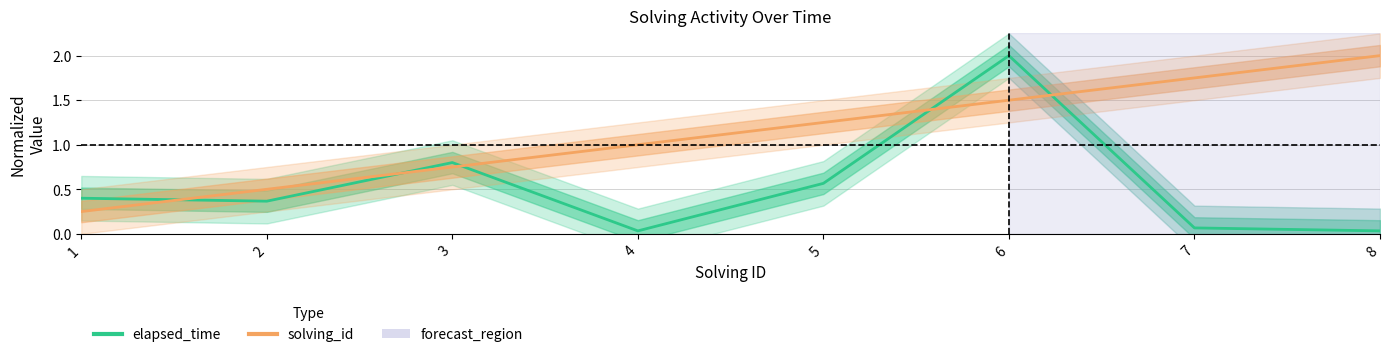

At 7, list the series in order from largest to smallest.

solving_id, elapsed_time